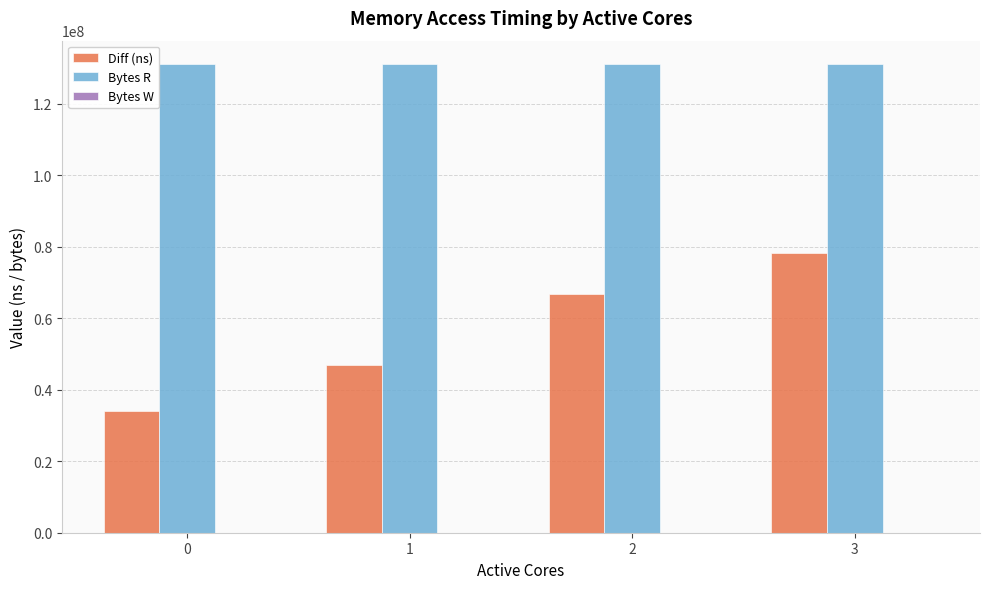

What is the value of the Bytes R bar at the 3rd from the left?

131072000